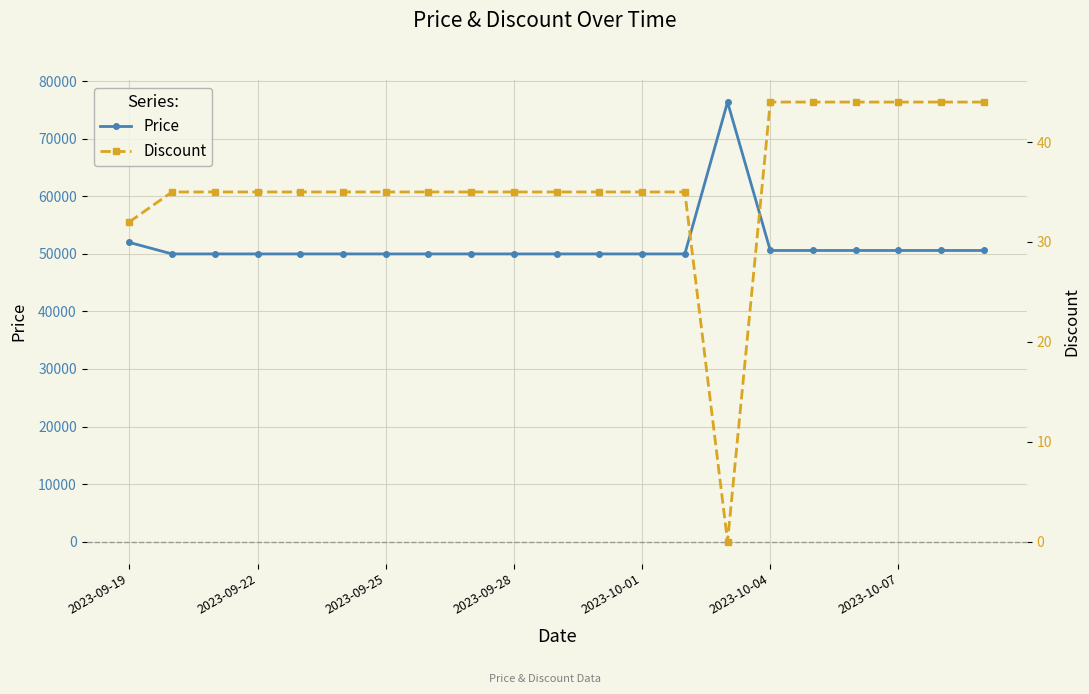

Where is the first local maximum for Price?

14